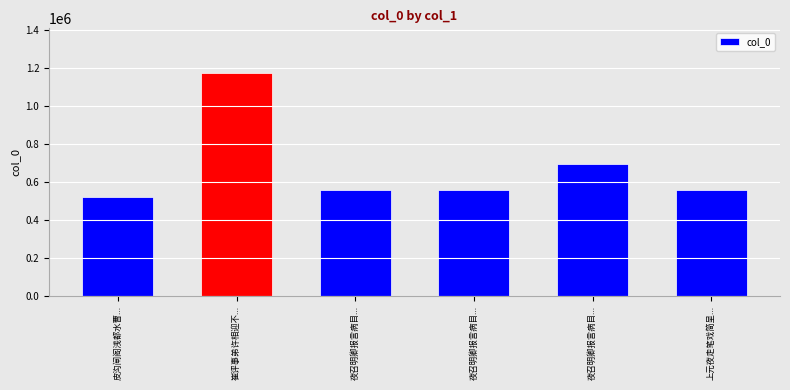

How many bars are there in total?

6